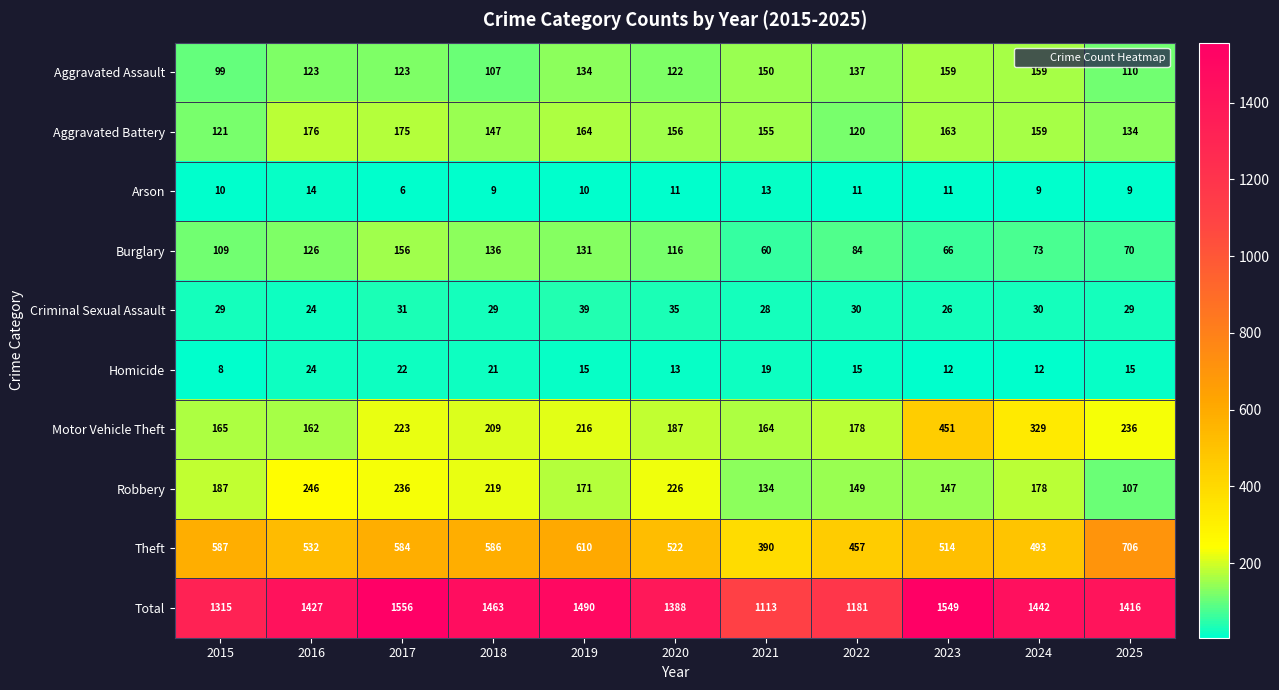

Where does the Motor Vehicle Theft series first go above 209?

2017